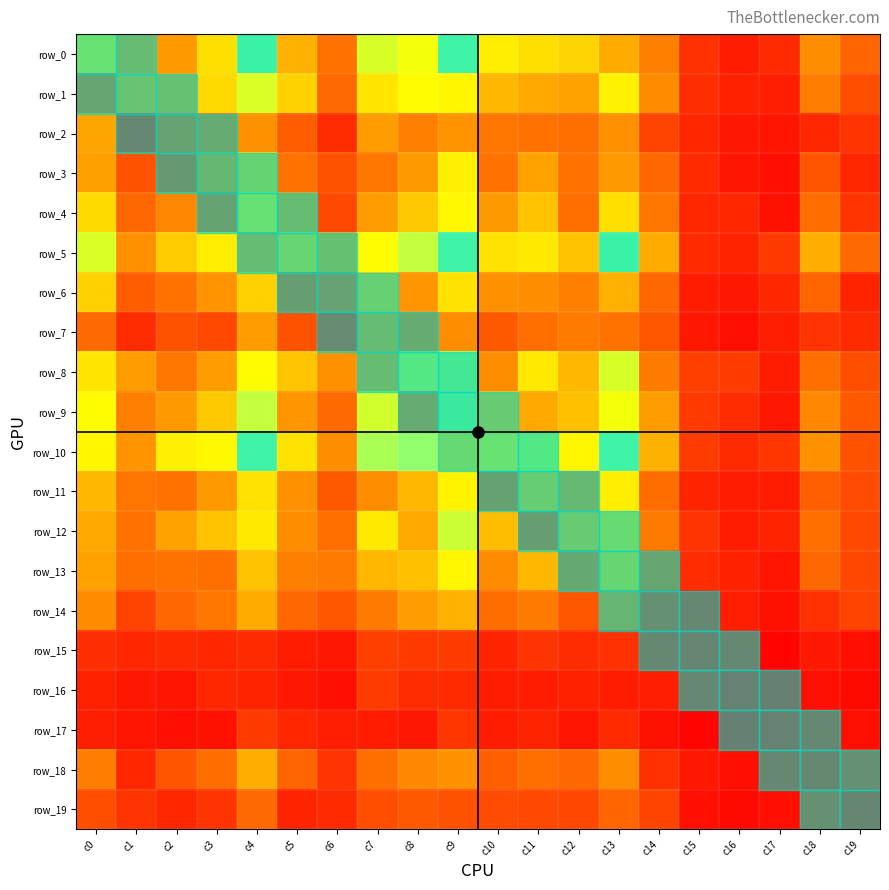

Where is row_15 nearest to the value 13?

c10